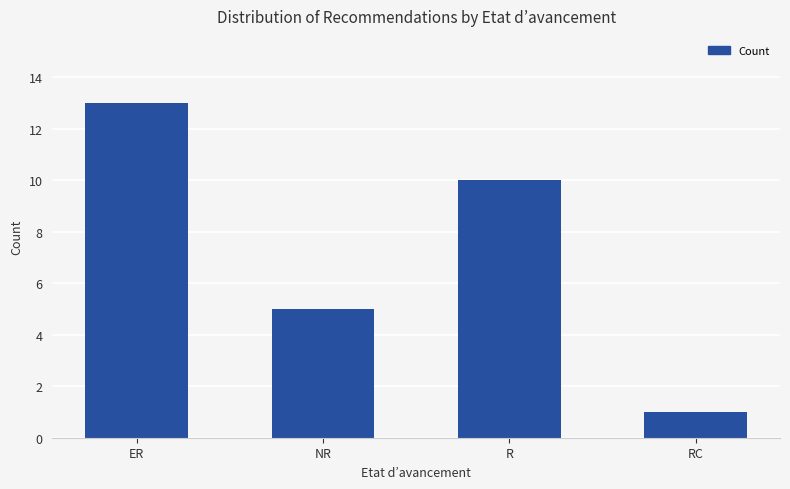

Reading left to right, what are all the values shown in this chart?

ER=13	NR=5	R=10	RC=1